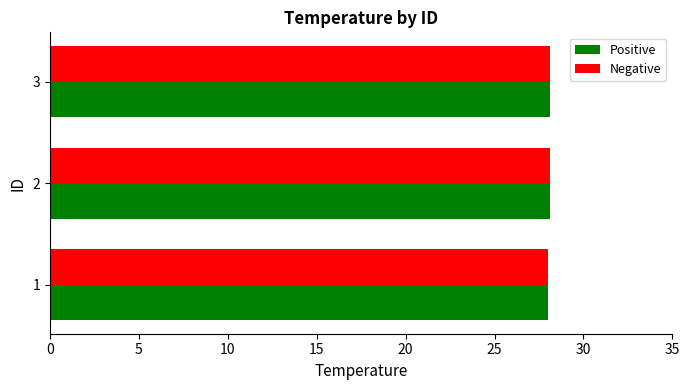

What is the total value across all series at 1?

56.0